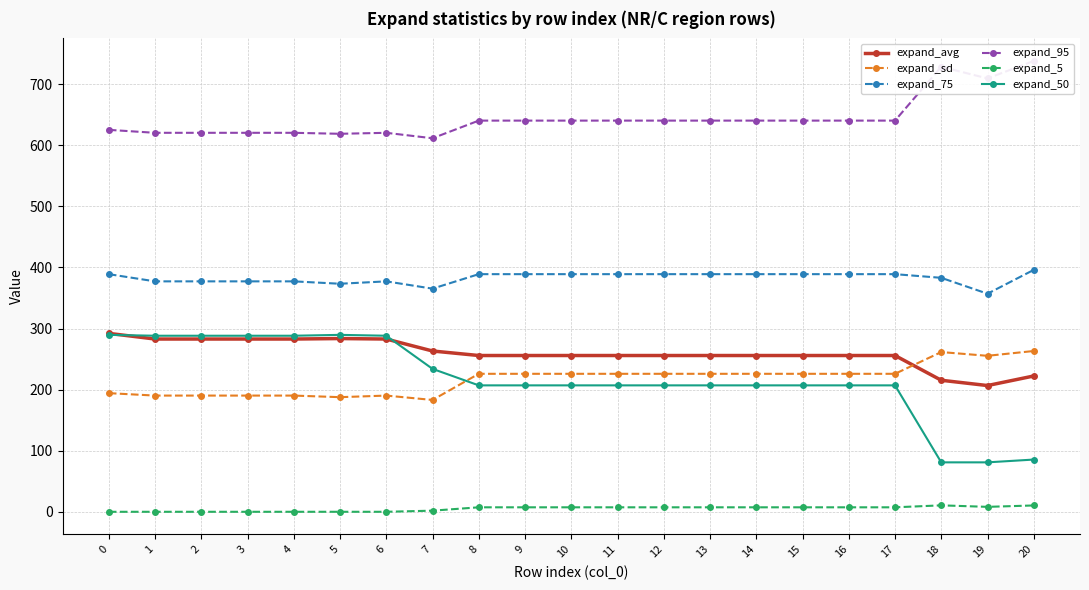

Reading left to right, extract all data points from this chart.

expand_avg: 292.1	282.8	282.8	282.8	282.8	283.6	282.8	263.2	255.9	255.9	255.9	255.9	255.9	255.9	255.9	255.9	255.9	255.9	215.4	206.7	222.4
expand_sd: 194.3	190.3	190.3	190.3	190.3	187.7	190.3	183.1	225.9	225.9	225.9	225.9	225.9	225.9	225.9	225.9	225.9	225.9	261.5	255.4	263.3
expand_75: 389.0	377.2	377.2	377.2	377.2	373.3	377.2	365.3	389.0	389.0	389.0	389.0	389.0	389.0	389.0	389.0	389.0	389.0	383.0	357.0	396.0
expand_95: 625.2	620.3	620.3	620.3	620.3	618.7	620.3	611.4	640.3	640.3	640.3	640.3	640.3	640.3	640.3	640.3	640.3	640.3	728.4	709.3	737.9
expand_5: 0.1	0.1	0.1	0.1	0.1	0.1	0.1	1.9	7.4	7.4	7.4	7.4	7.4	7.4	7.4	7.4	7.4	7.4	10.6	8.2	10.5
expand_50: 289.6	288.2	288.2	288.2	288.2	289.6	288.2	234.0	207.0	207.0	207.0	207.0	207.0	207.0	207.0	207.0	207.0	207.0	81.0	81.0	85.6